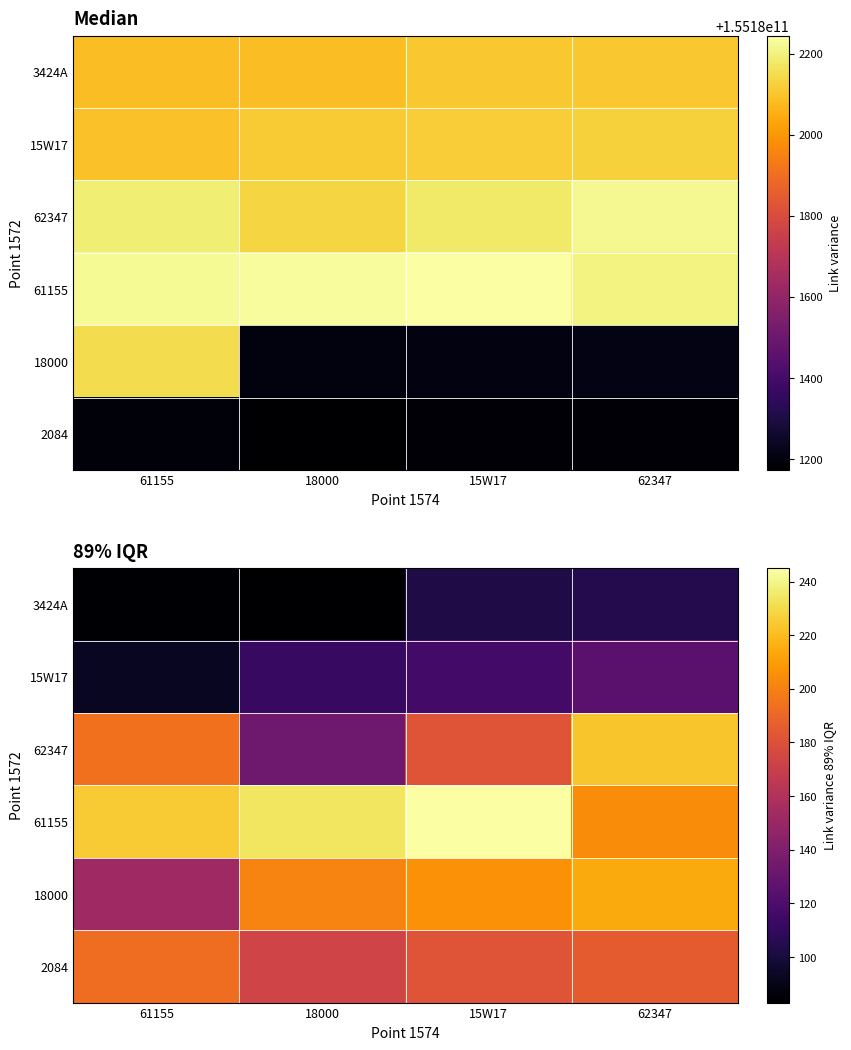

Is the value of 61155 at 15W17 greater than the value of 18000 at 62347?

Yes